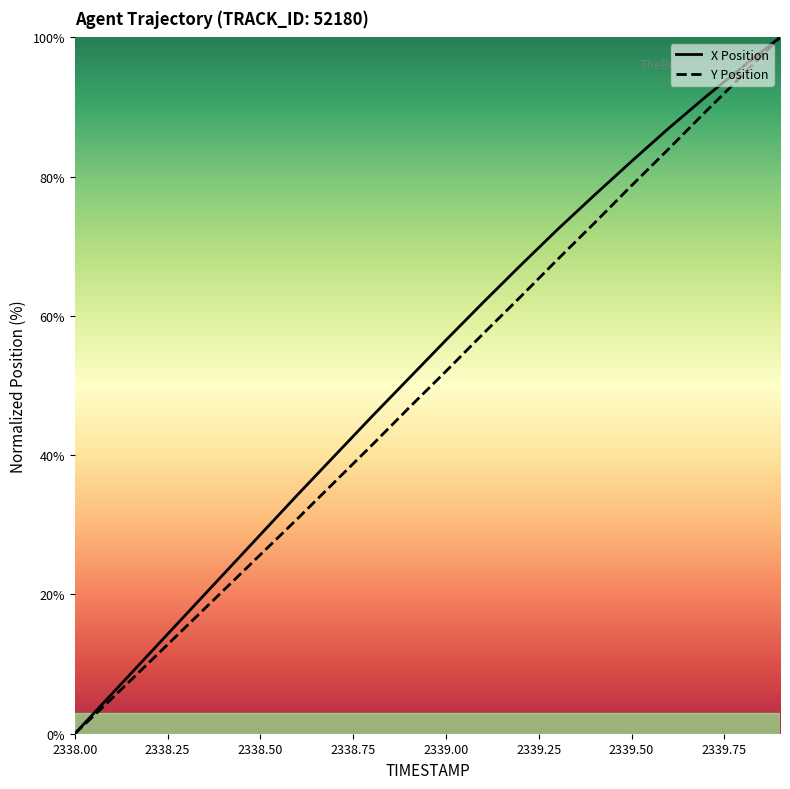

What is the spread (max minus min) of values at 2339.50?

3.5